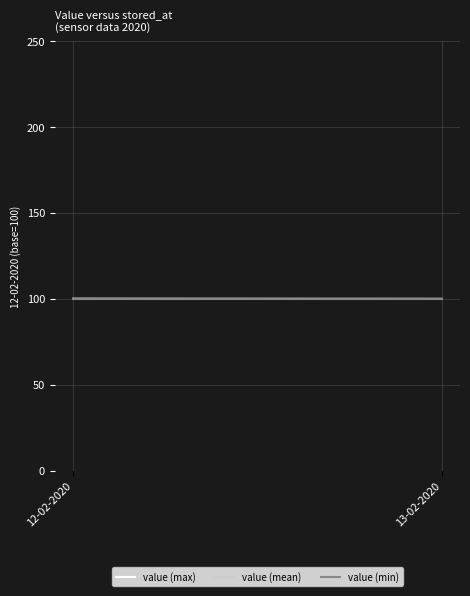

What value does the value (max) series have at 12-02-2020?

100.0